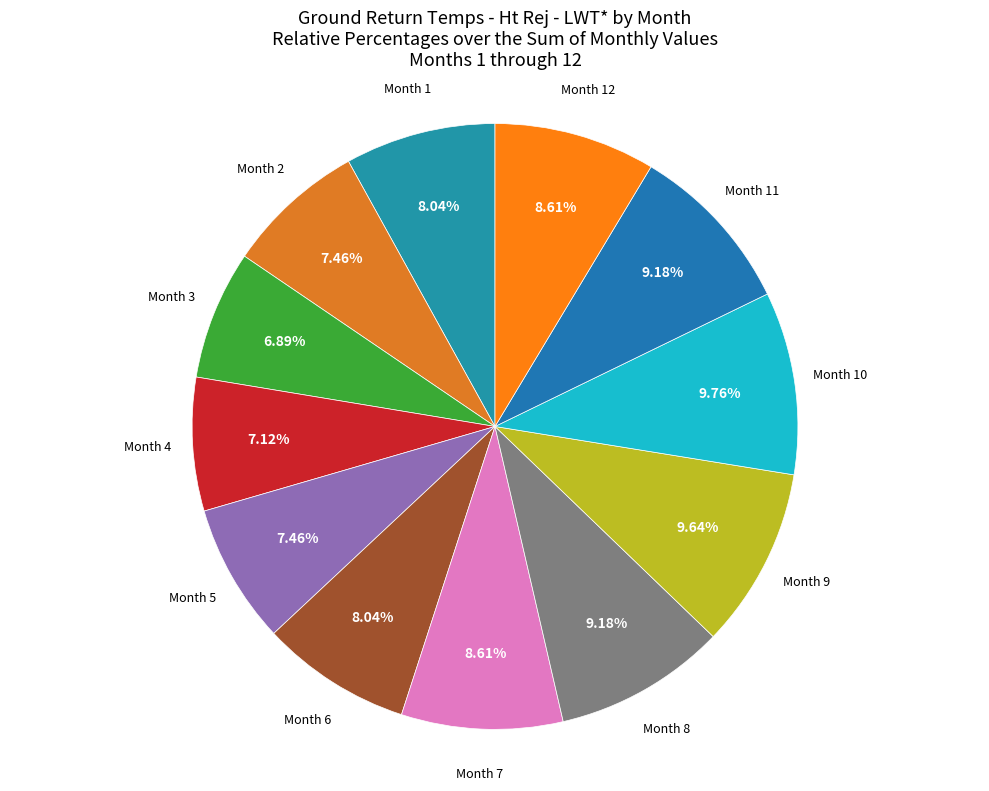

How many segments does this pie chart have?

12